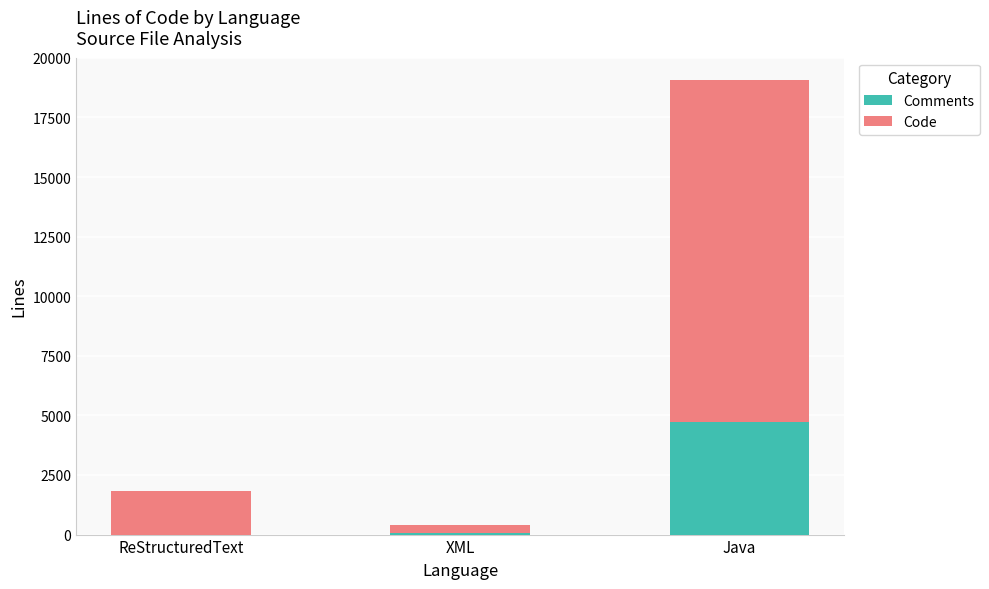

What is the total value across all series at Java?

19056